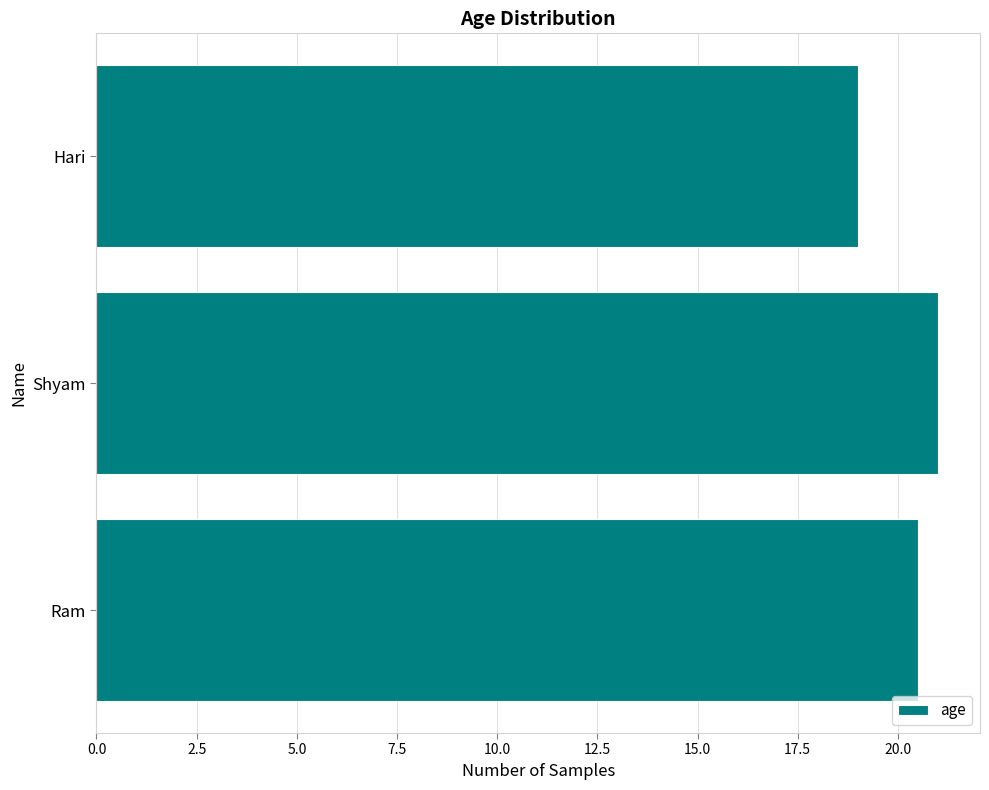

Rank the categories by value from highest to lowest.

Shyam, Ram, Hari